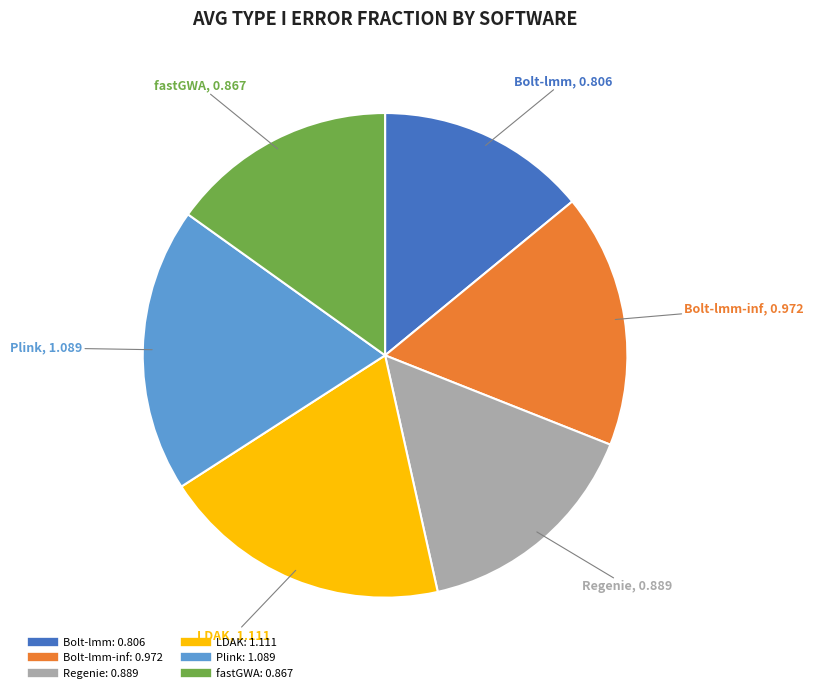

Does any single category account for the majority?

No